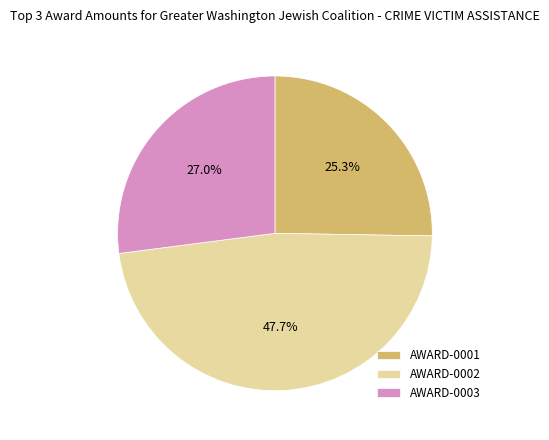

Approximately how many times larger is the value at AWARD-0001 compared to AWARD-0002?

0.5